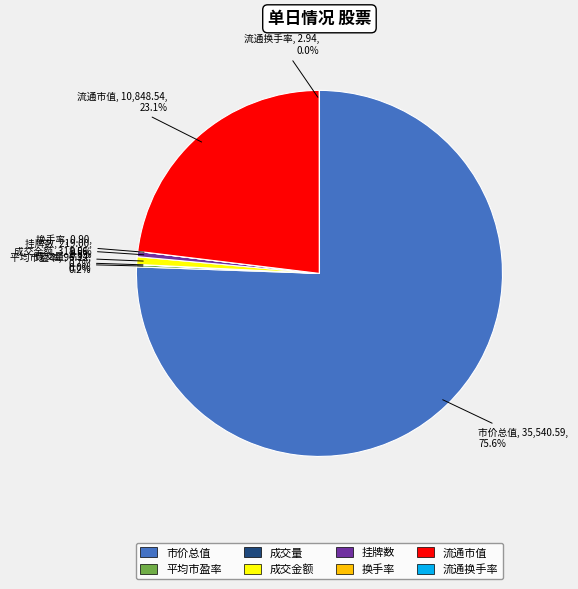

Between 市价总值 and 挂牌数, which is larger?

市价总值